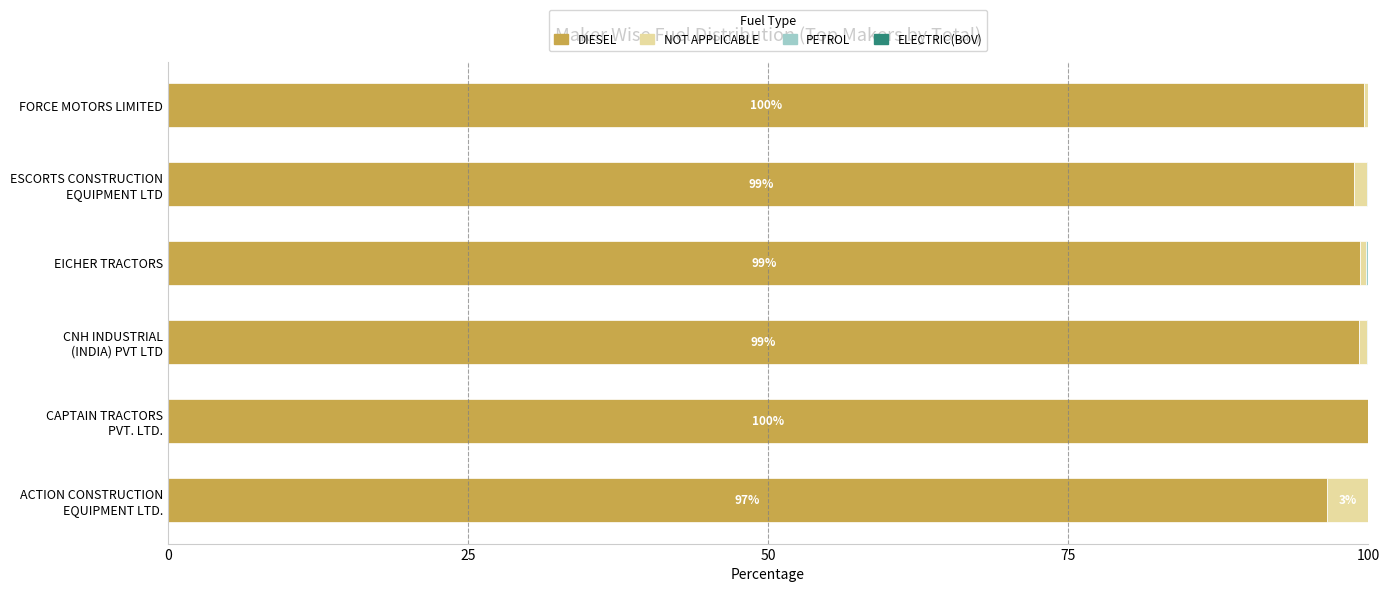

What is the maximum value for DIESEL?

100.0